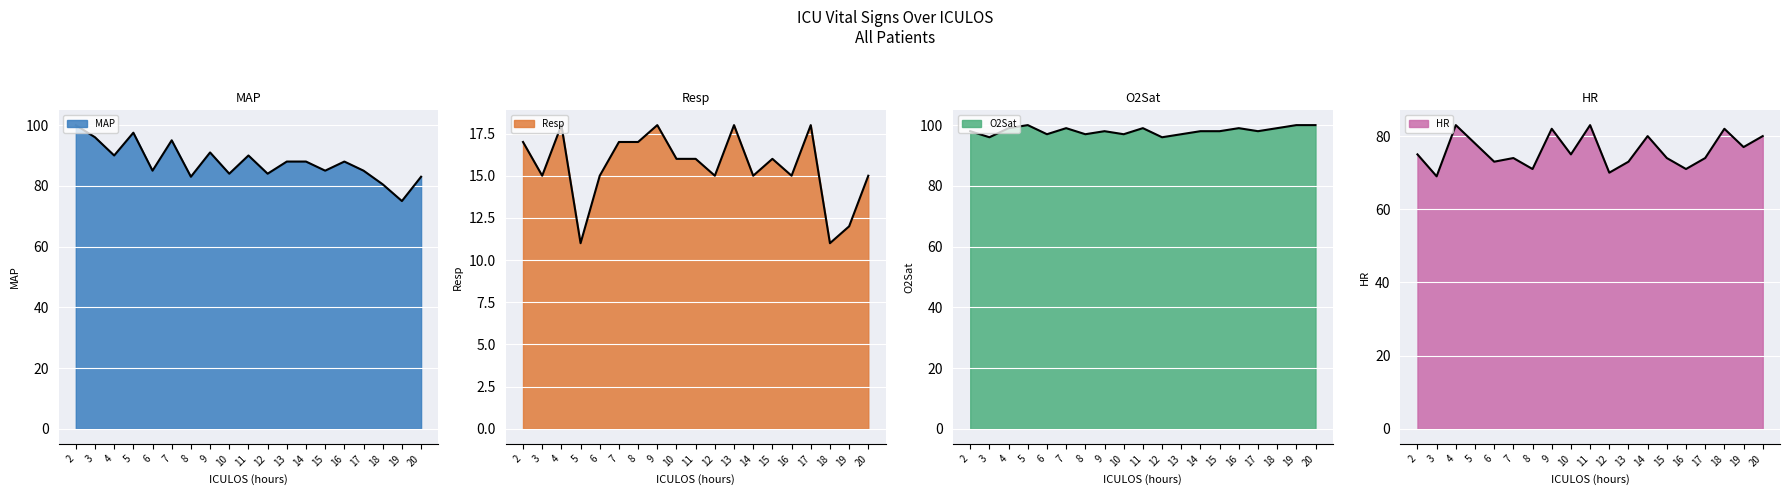

What is the total value across all series at 6?

270.0